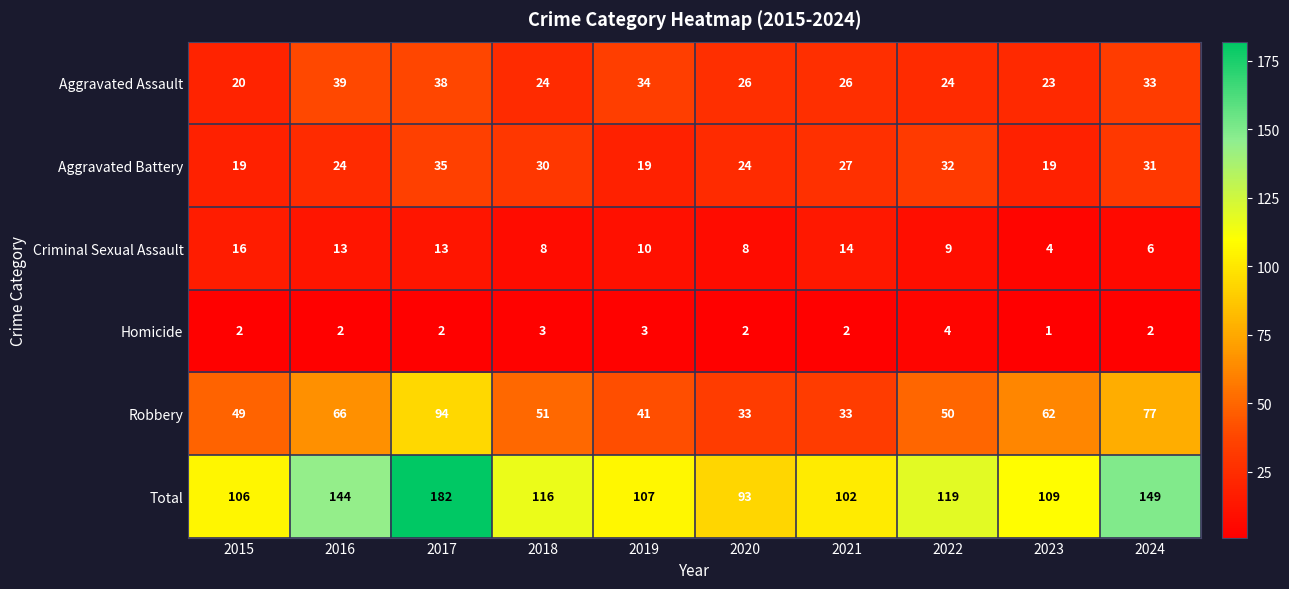

What is the difference between the second highest and minimum values in the Criminal Sexual Assault series?

10